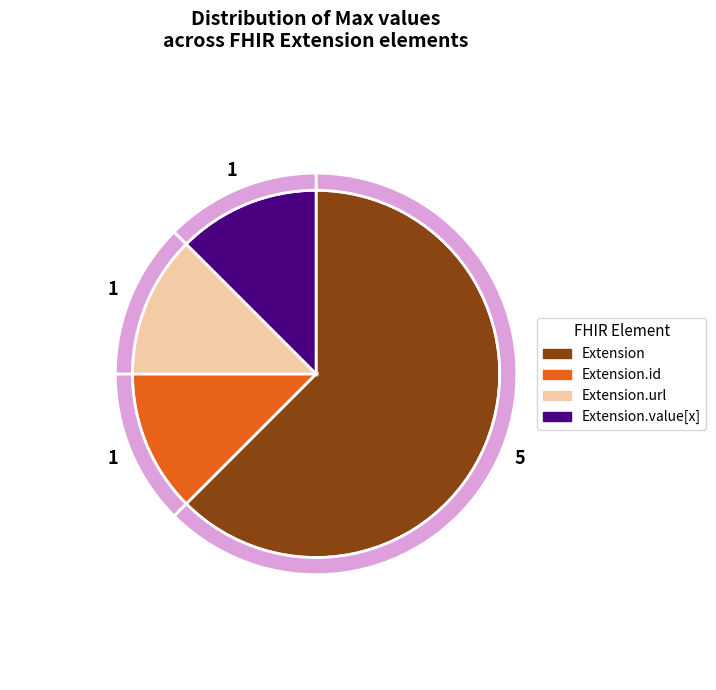

Which has a higher value, Extension.value[x] or Extension.id?

Extension.value[x]